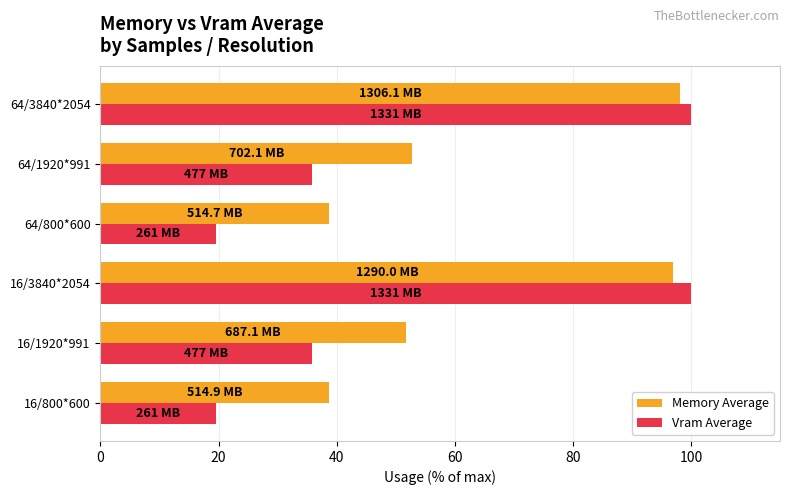

The Memory Average series shows 72.2 at 64/1920*991. True or false?

False